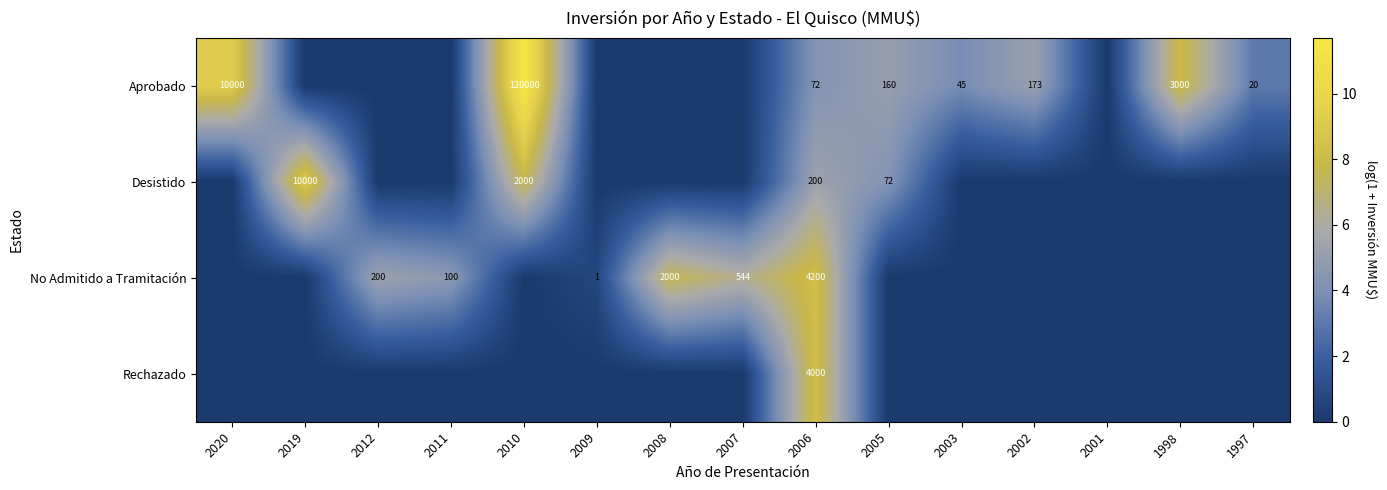

The value of Aprobado at 2005 is 273. True or false?

False